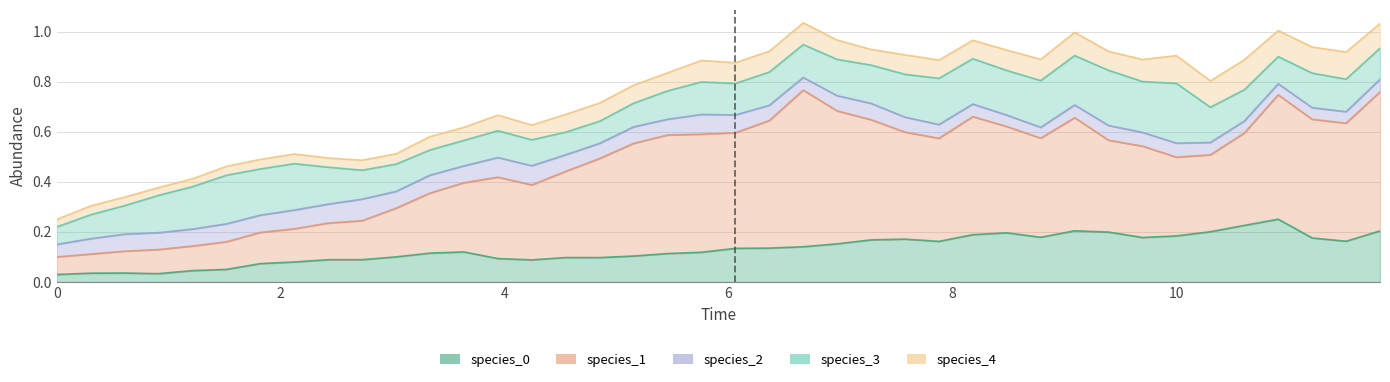

At 17, list the series in order from largest to smallest.

species_1, species_0, species_3, species_4, species_2